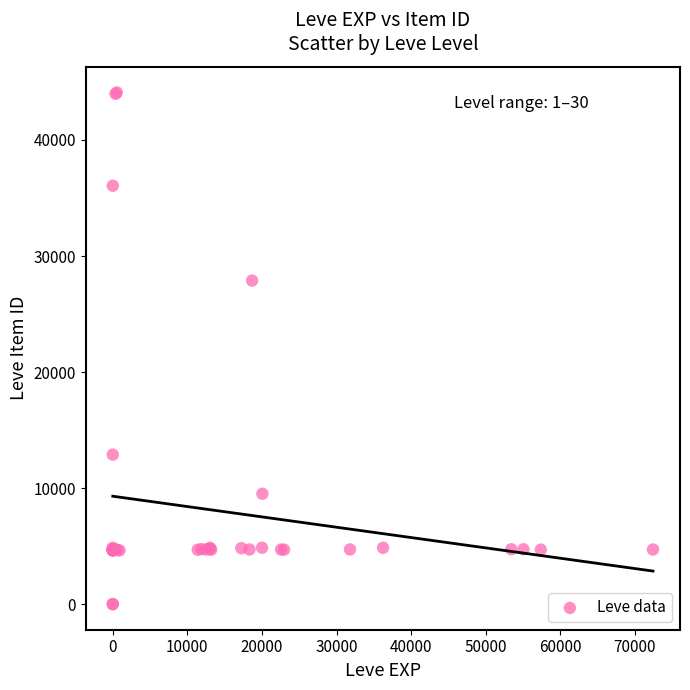

What Y value in the scatter plot is closest to 22048?

27884